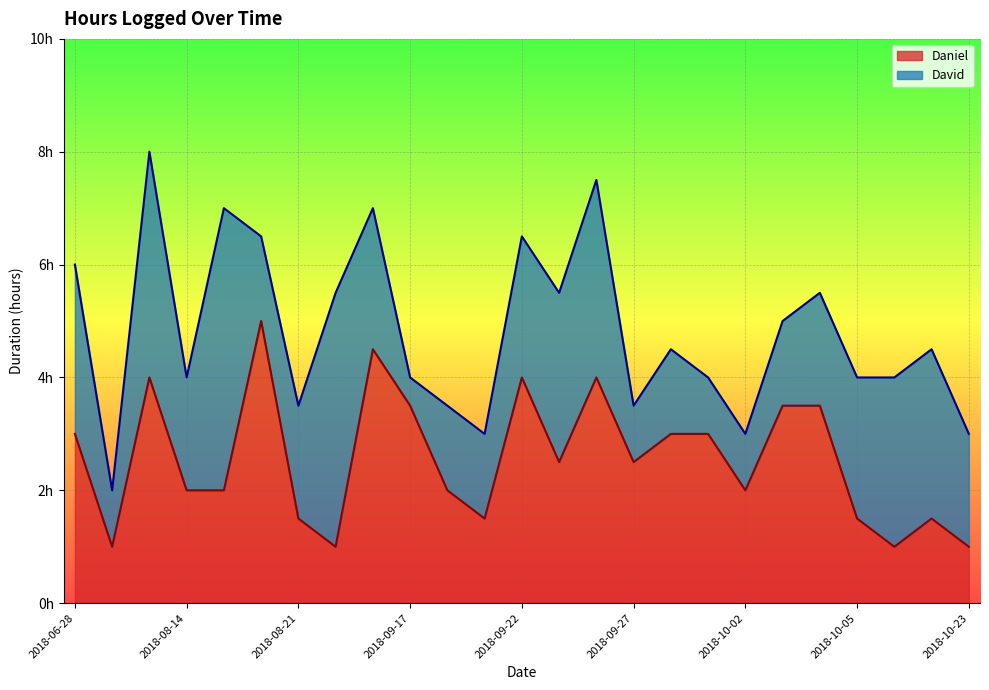

Rank the categories by value from lowest to highest.

2018-07-15, 2018-08-22, 2018-10-07, 2018-10-23, 2018-08-21, 2018-09-21, 2018-10-05, 2018-10-09, 2018-08-14, 2018-08-16, 2018-09-19, 2018-10-02, 2018-09-25, 2018-09-27, 2018-06-28, 2018-09-28, 2018-10-01, 2018-09-17, 2018-10-03, 2018-10-04, 2018-07-30, 2018-09-22, 2018-09-26, 2018-08-24, 2018-08-20